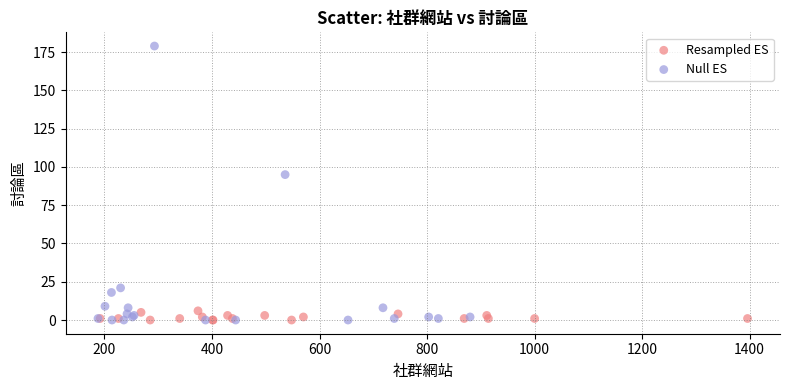

Which series reaches the maximum Y coordinate?

Null ES